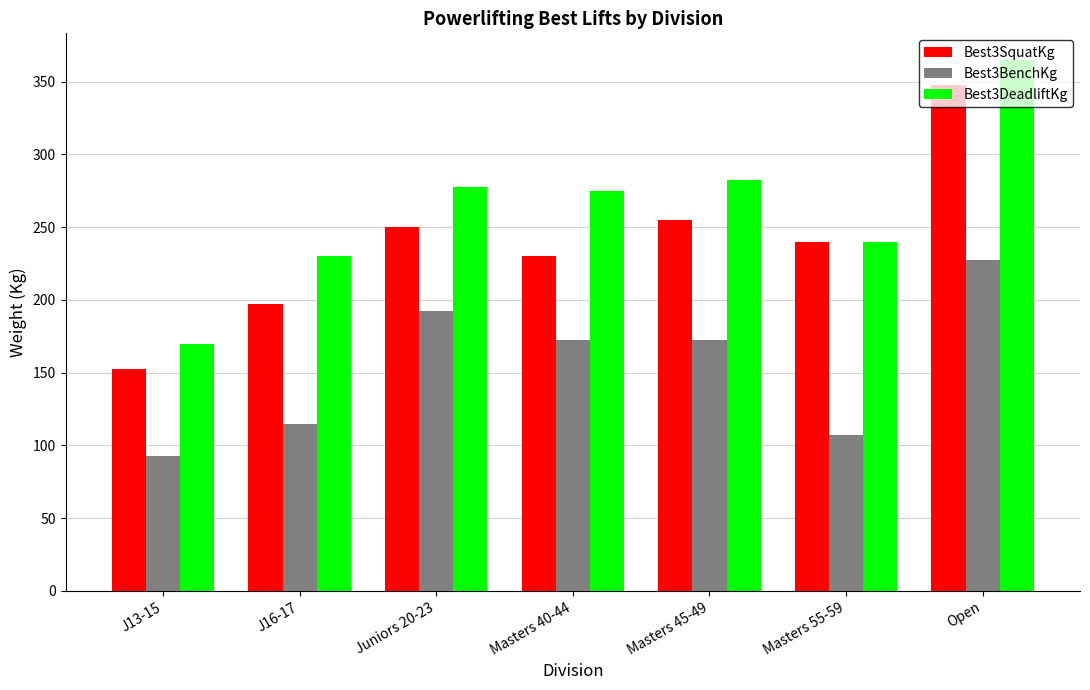

Rank the series at Masters 40-44 from lowest to highest value.

Best3BenchKg, Best3SquatKg, Best3DeadliftKg